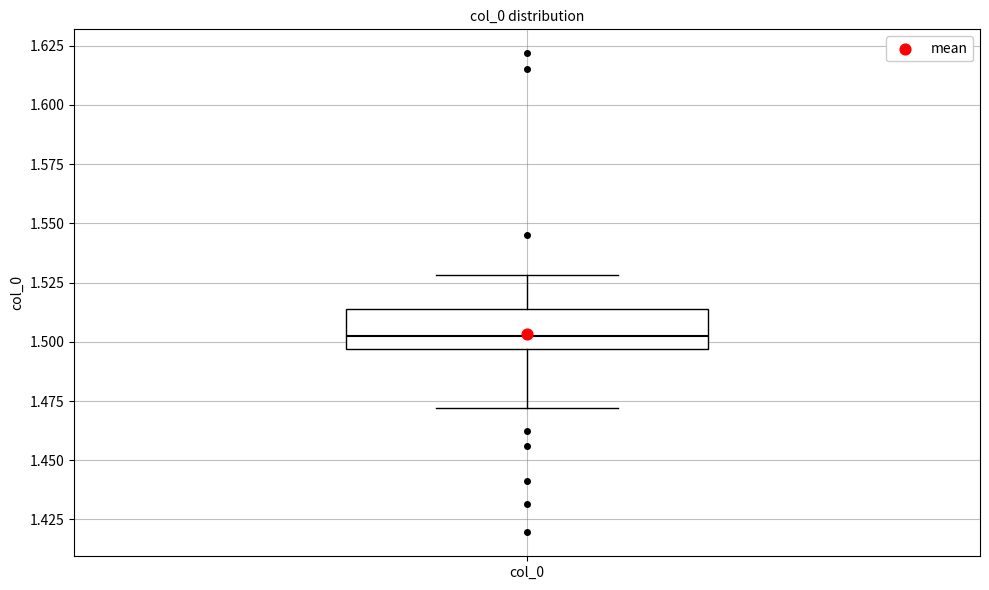

Transcribe this box plot: give where the median line is, the range the box spans, and where the two whiskers end, as read against the y-axis. The values are not printed on the chart, so give them approximately, as read against the axis.

median 1.505, box 1.495 to 1.515, whiskers 1.470 to 1.530